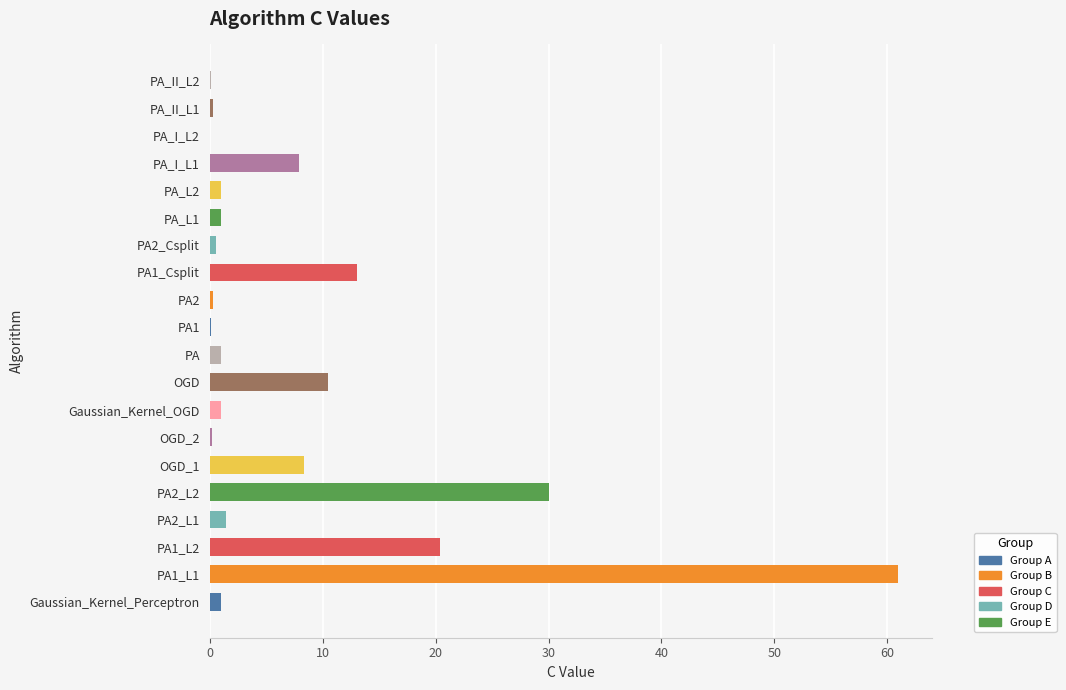

Is it true that the value at PA1_Csplit is 13.0?

True